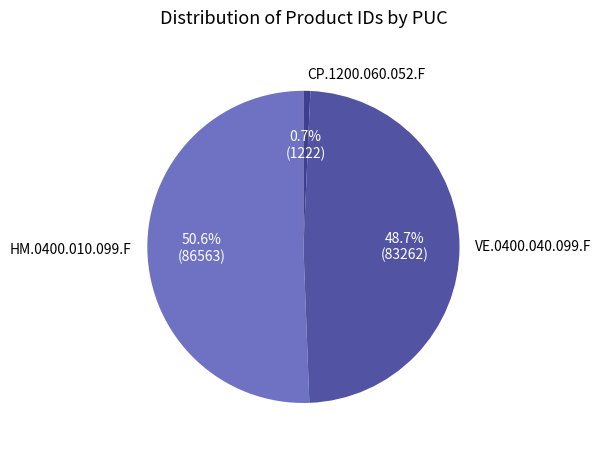

To the nearest percent, what is the average slice percentage?

33%